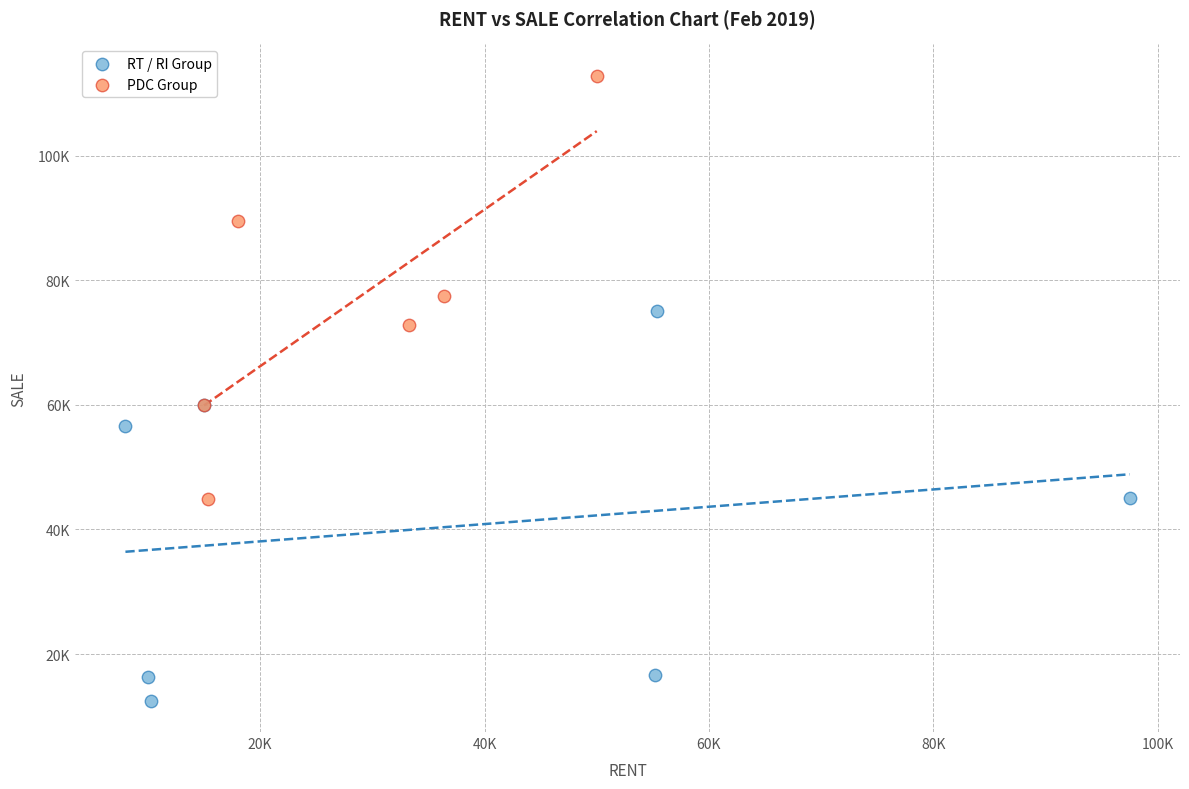

What are all the series names shown in the legend?

RT / RI Group, PDC Group